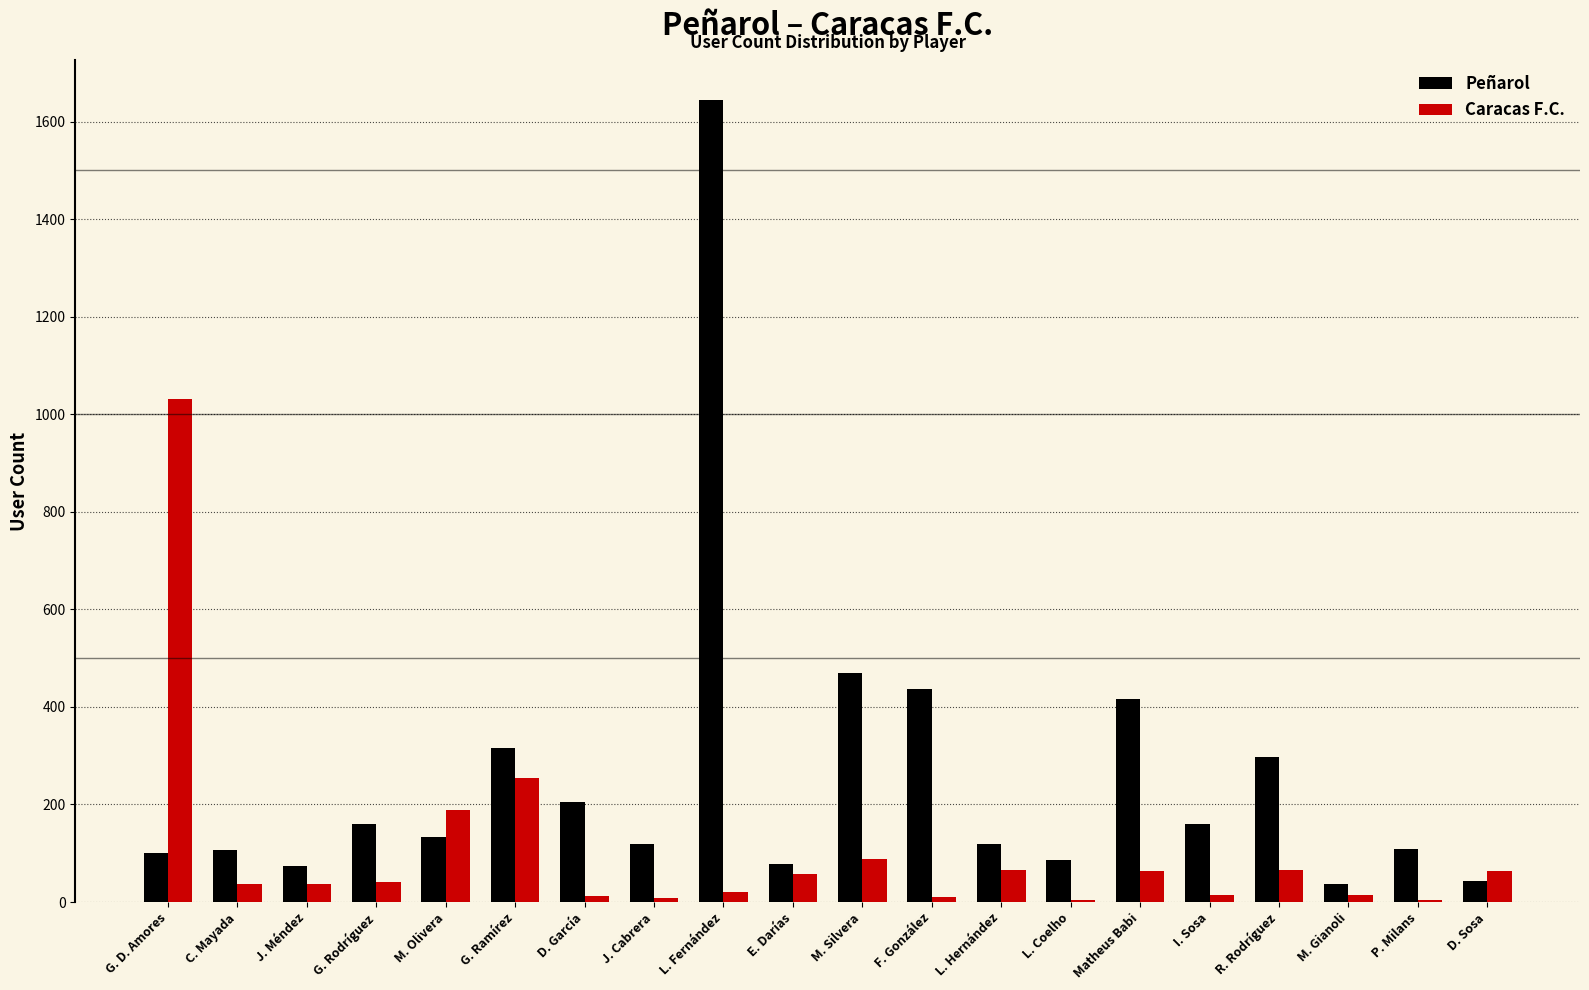

Which series has the largest total across all categories?

Peñarol